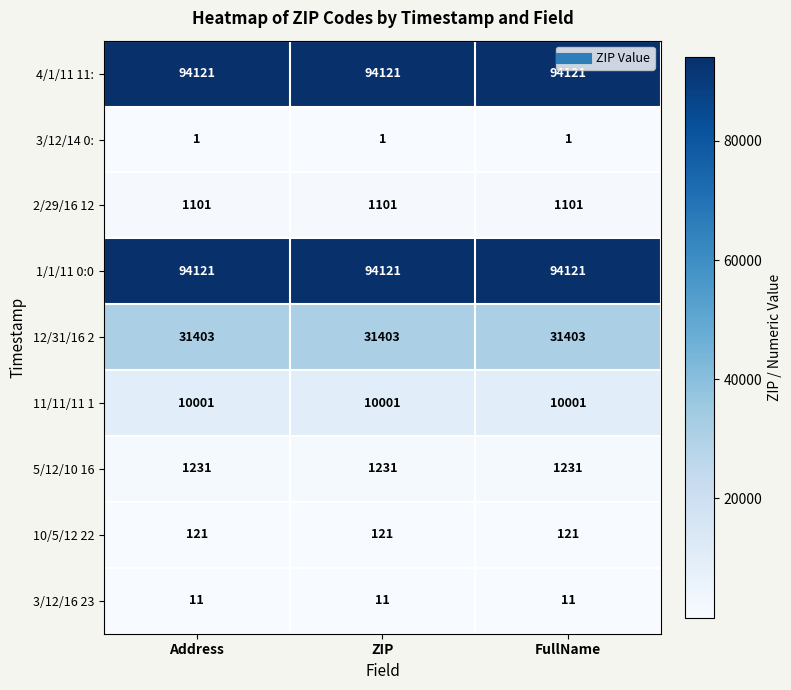

Is it true that 12/31/16 2 equals 31403 at FullName?

True